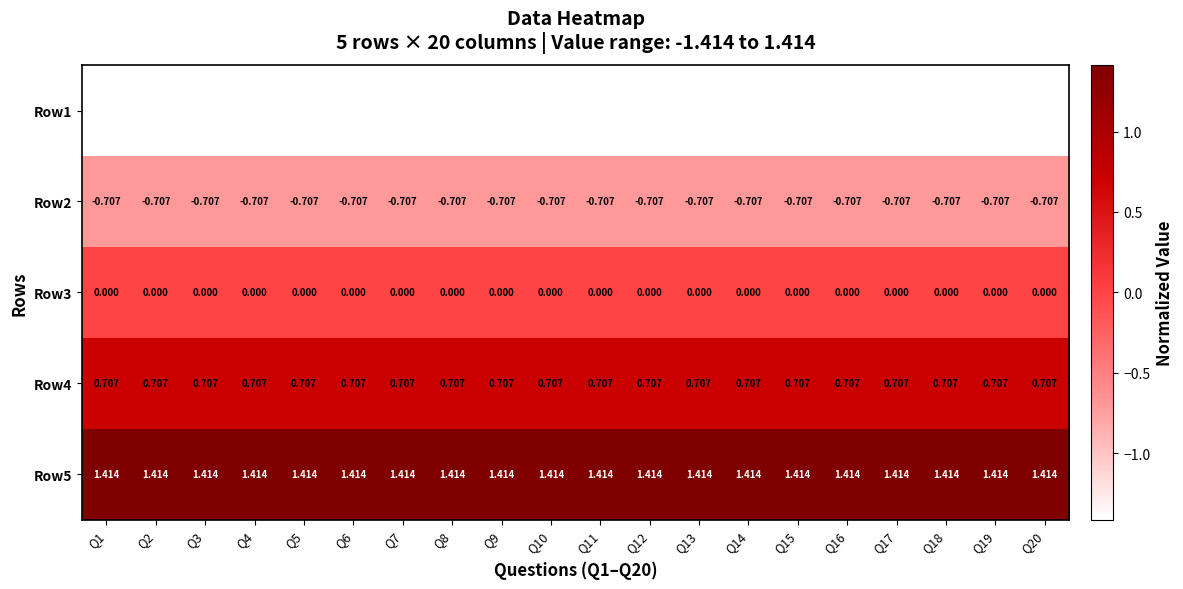

Is the value of Row1 at Q15 greater than the value of Row4 at Q14?

No